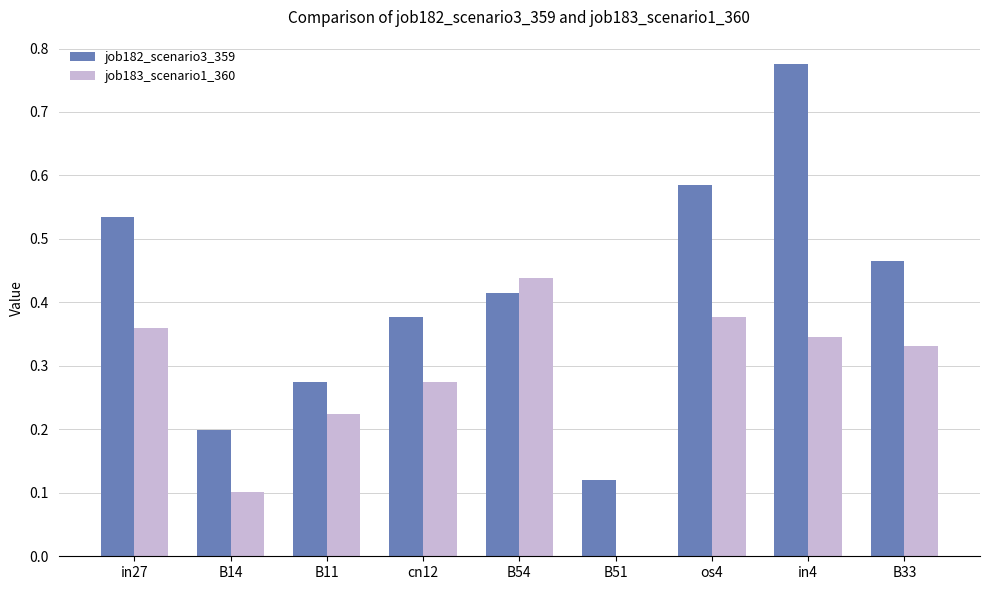

The value of job183_scenario1_360 at cn12 is 0.1. True or false?

False